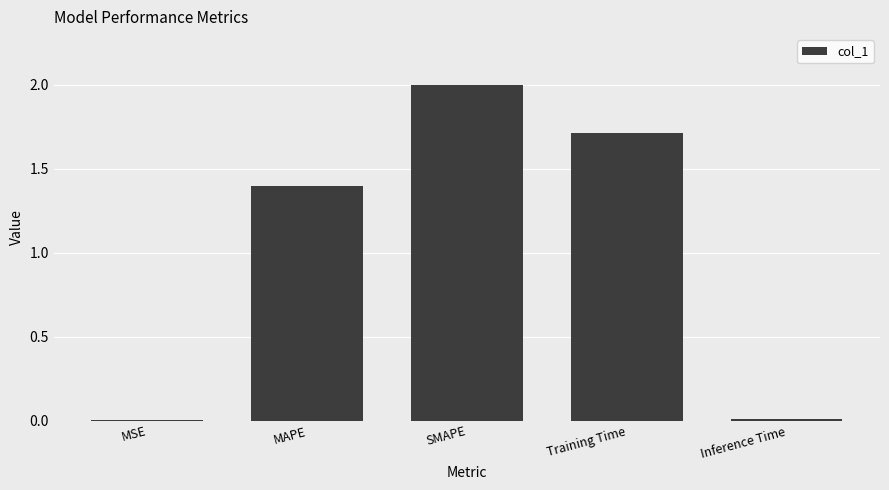

Where does the data first go above 1?

MAPE